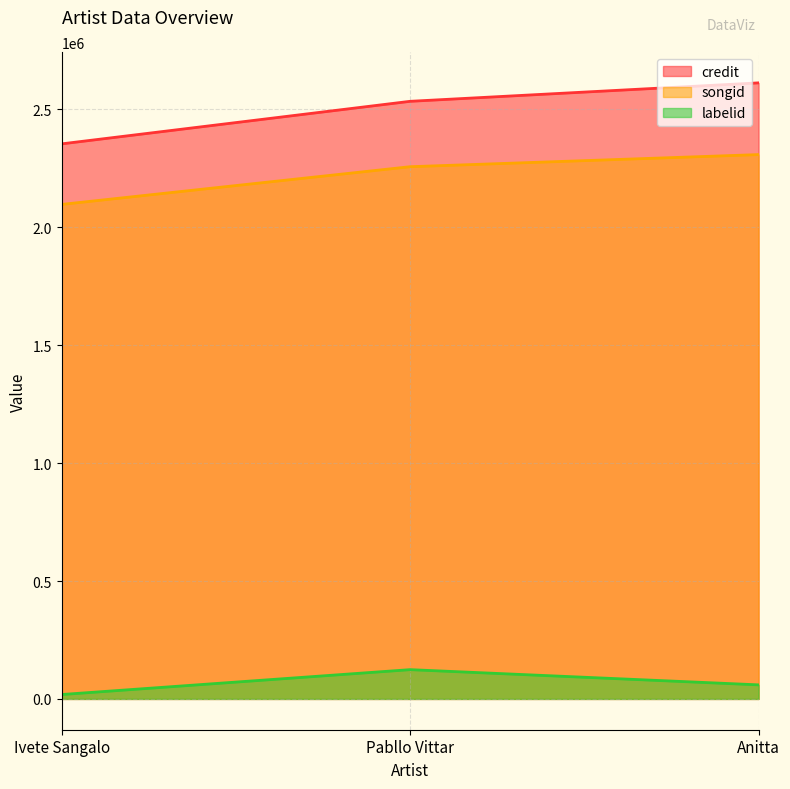

What is the approximate value of labelid at Ivete Sangalo?

18647